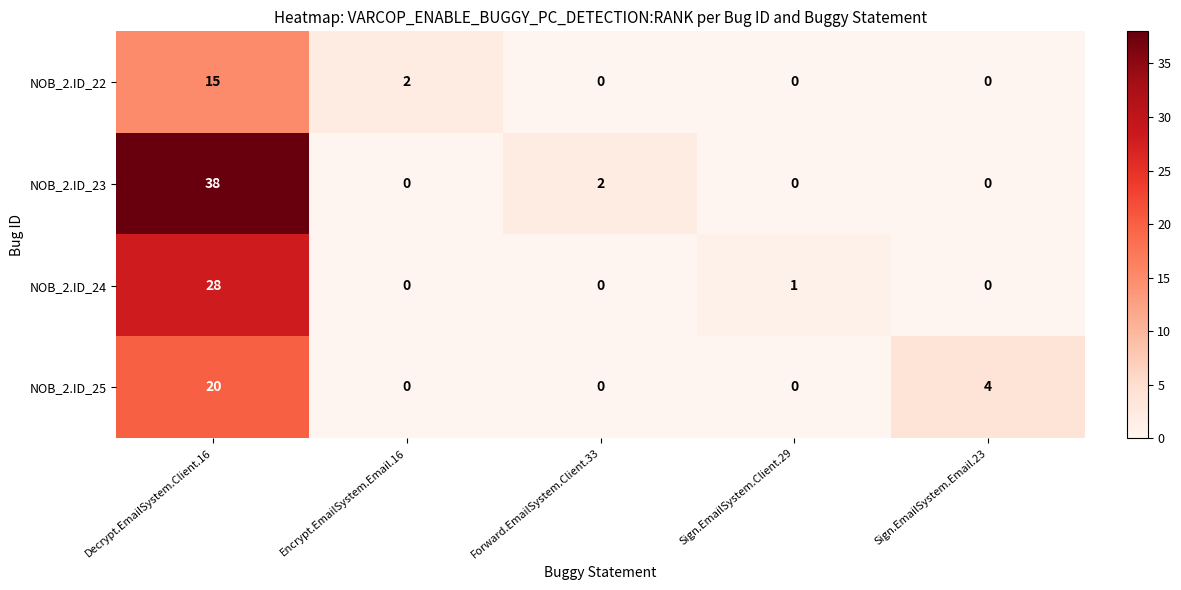

At which category is the sum across all series the highest?

Decrypt.EmailSystem.Client.16